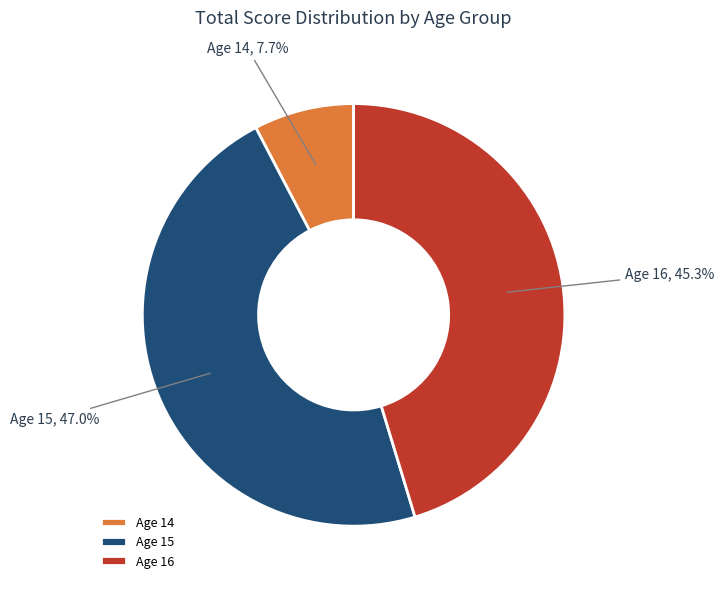

How many segments does this pie chart have?

3